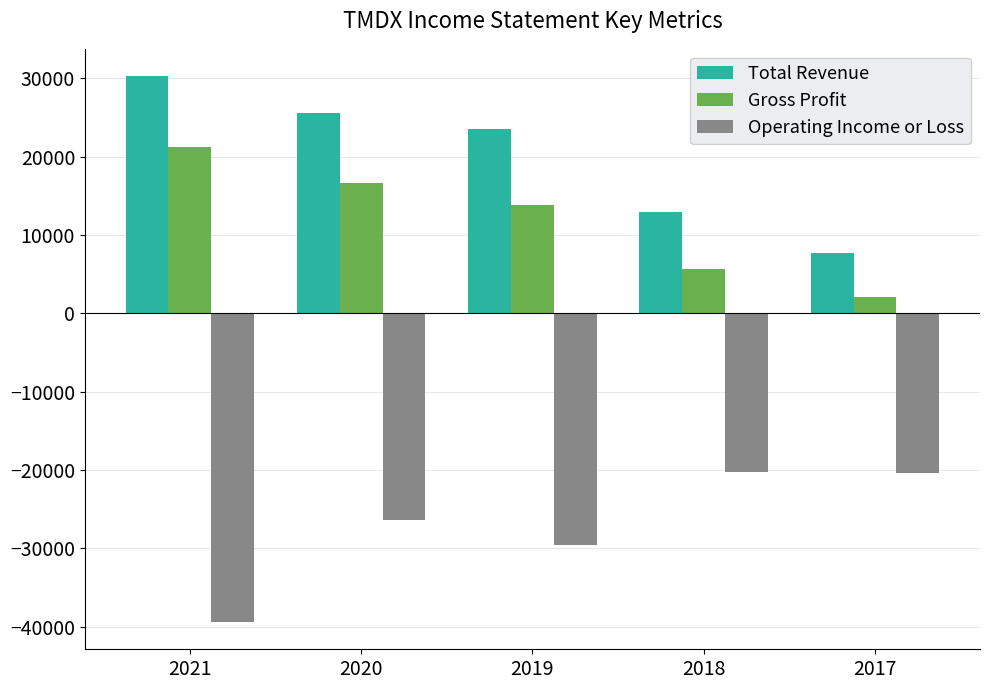

What is the sum of all Gross Profit values?

59500